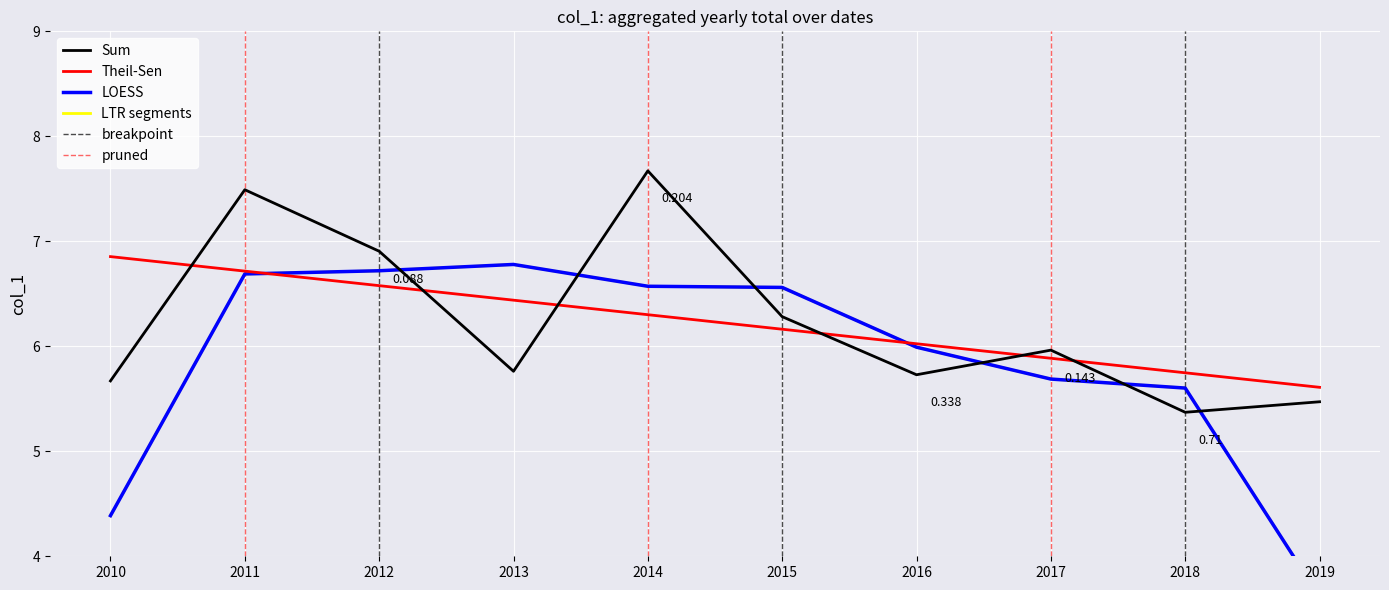

Reading right to left, transcribe all the data shown in this chart.

5.5	5.4	6.0	5.7	6.3	7.7	5.8	6.9	7.5	5.7